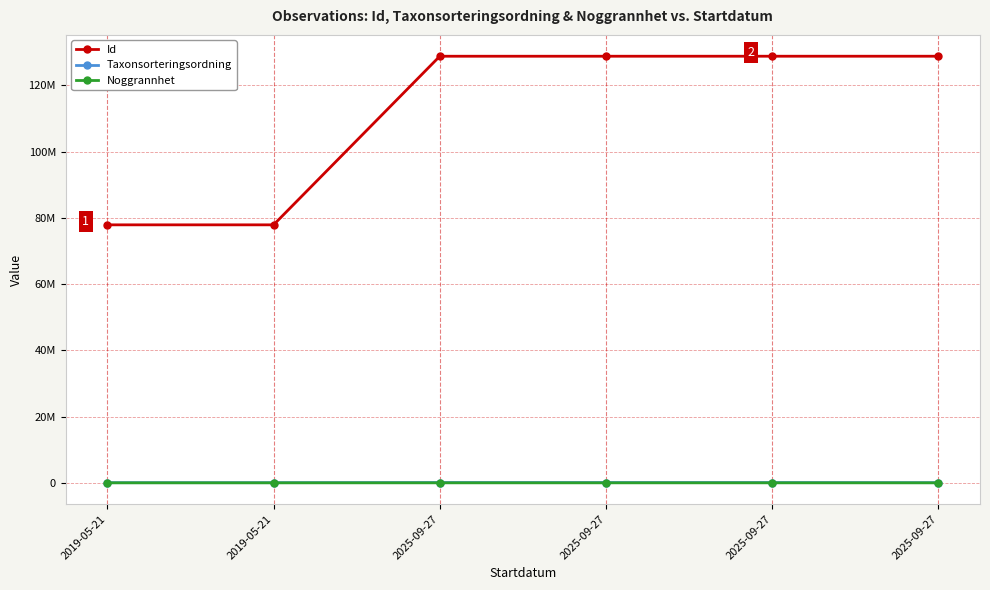

Is this an area chart (filled region under the line)?

No